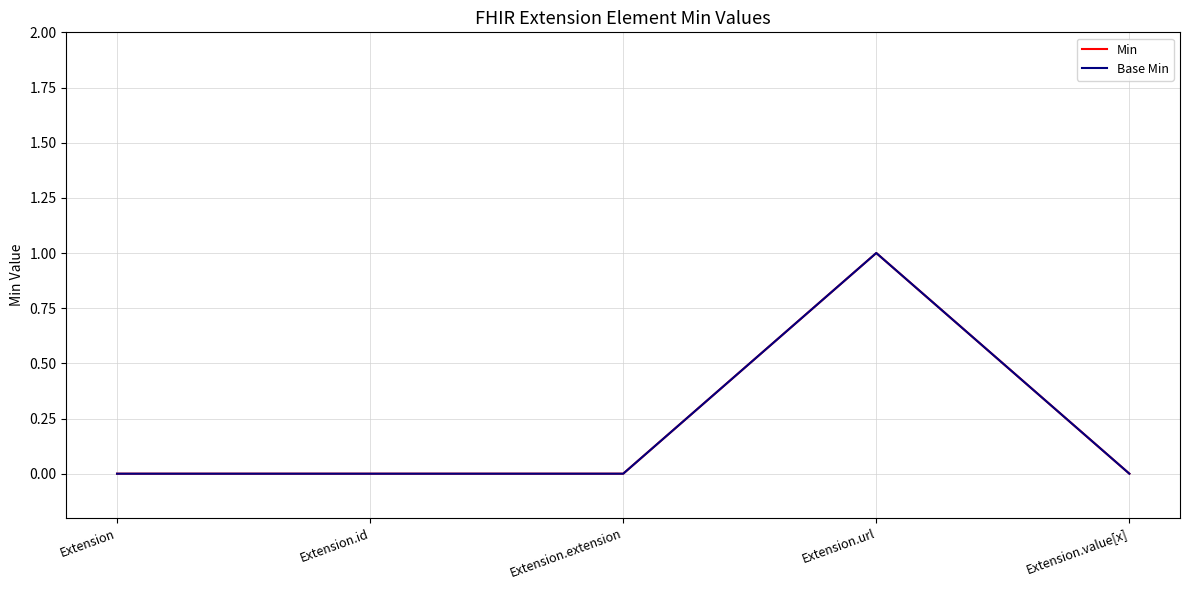

Rank the categories by Base Min value from highest to lowest.

Extension.url, Extension, Extension.id, Extension.extension, Extension.value[x]